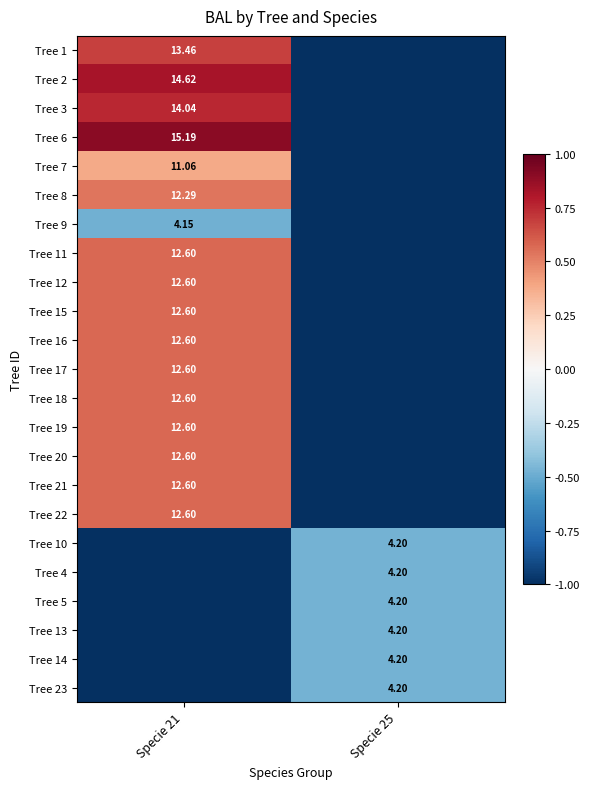

Is the value of Tree 1 at Specie 21 greater than the value of Tree 19 at Specie 21?

Yes